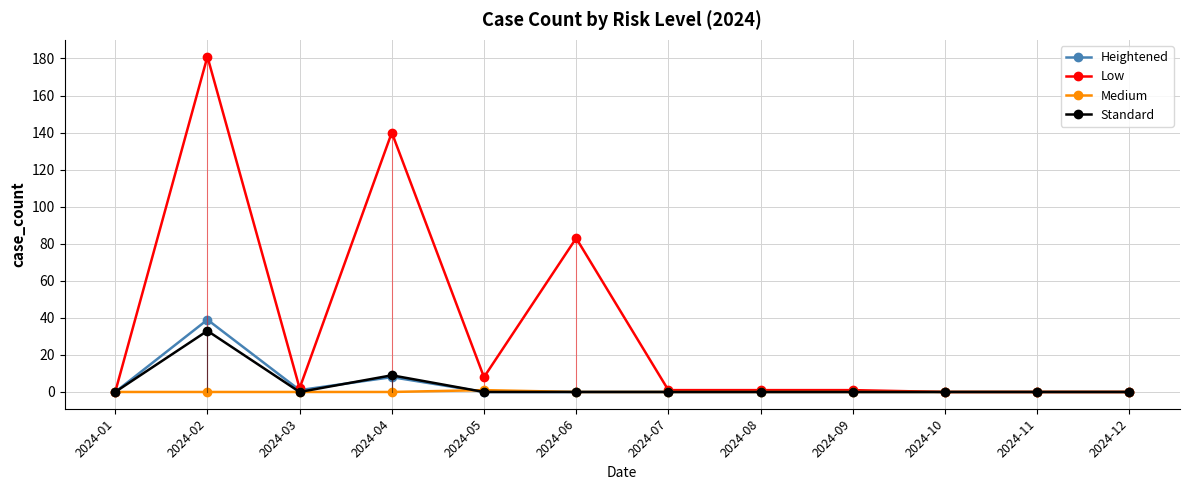

True or false: Heightened has more than 0 interior local peaks.

True